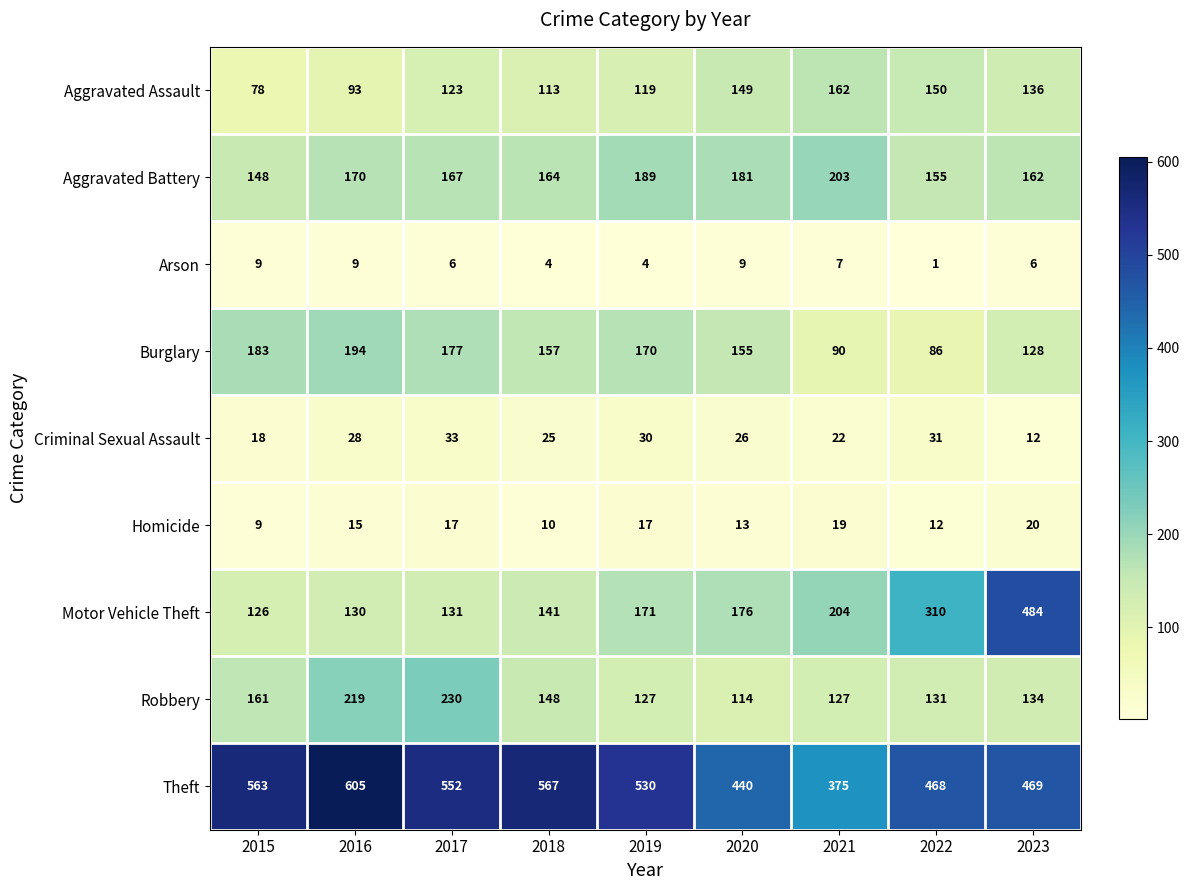

Rank the series by their maximum value, from highest to lowest.

Theft, Motor Vehicle Theft, Robbery, Aggravated Battery, Burglary, Aggravated Assault, Criminal Sexual Assault, Homicide, Arson